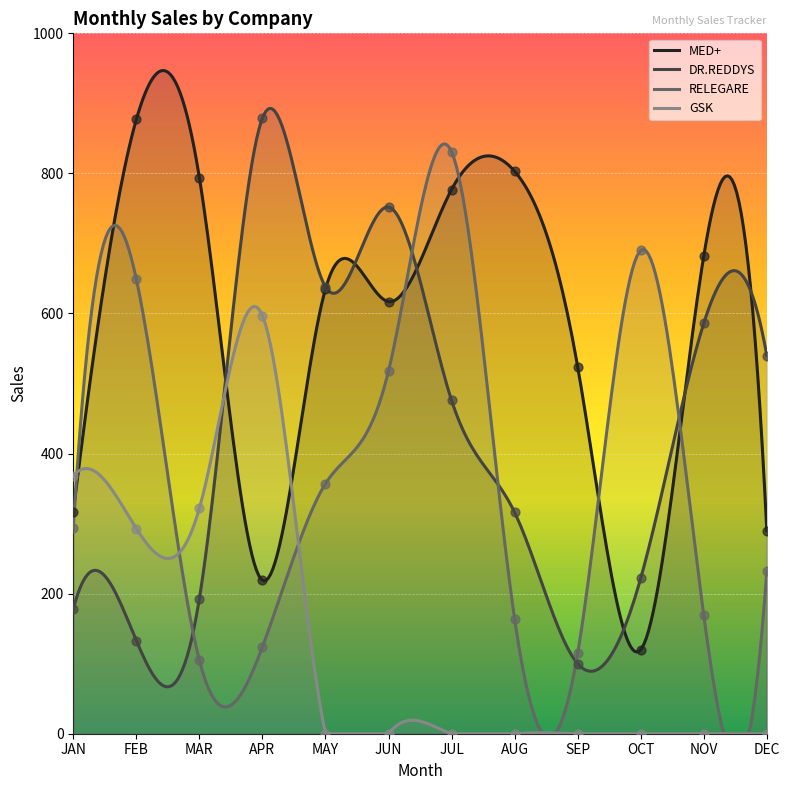

Is the value of GSK at AUG greater than the value of MED+ at DEC?

No